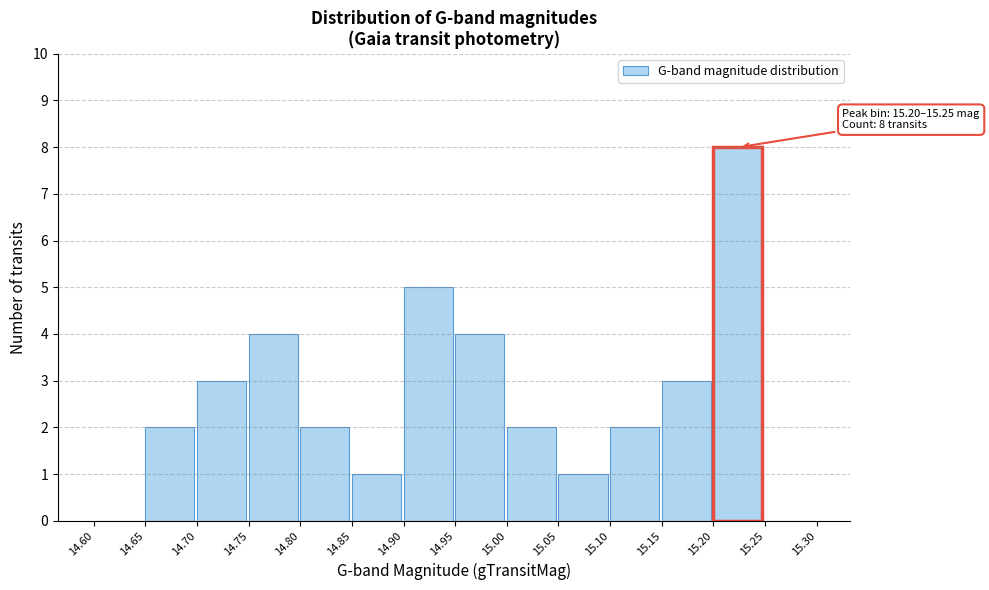

Which range on the x-axis has the tallest bar?

15.20 to 15.25